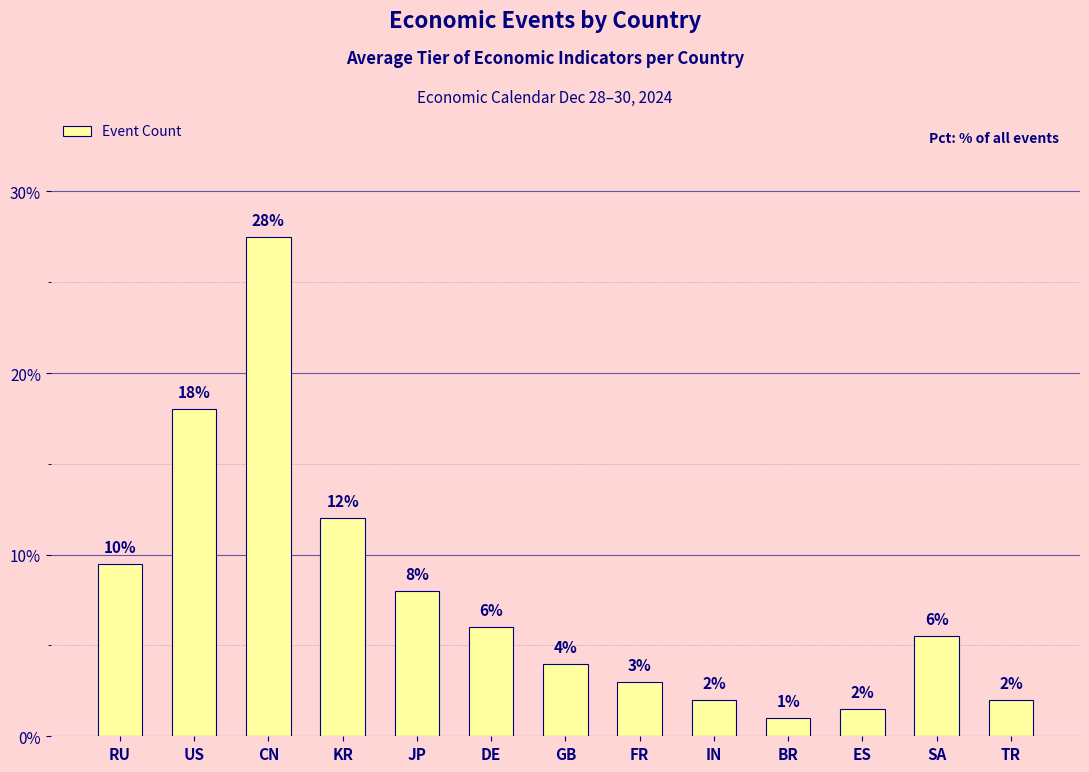

Read the value at TR.

2.0